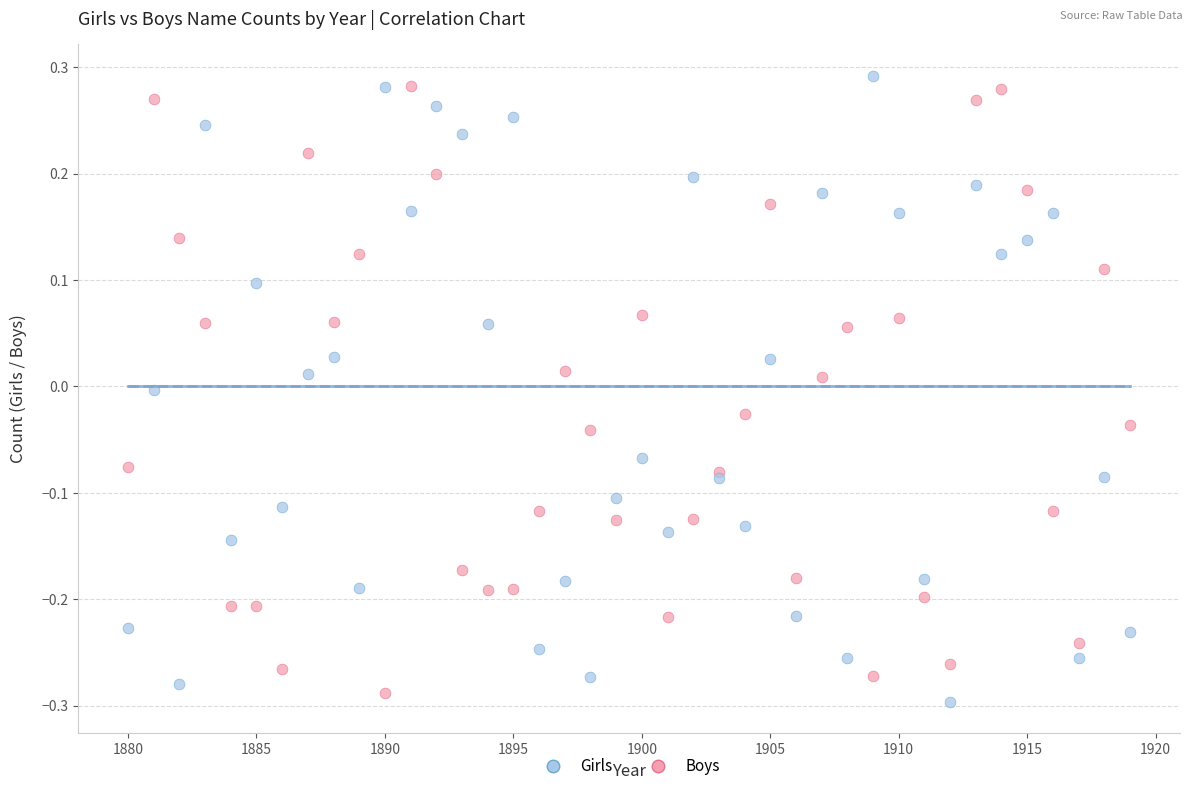

Which series contains the lowest Y value?

Boys